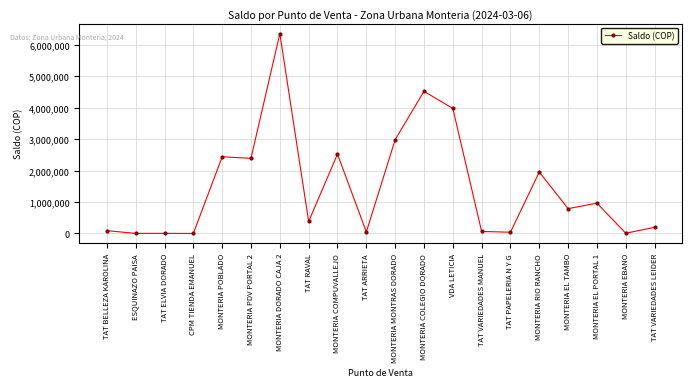

True or false: the data has more than 2 interior local peaks.

True